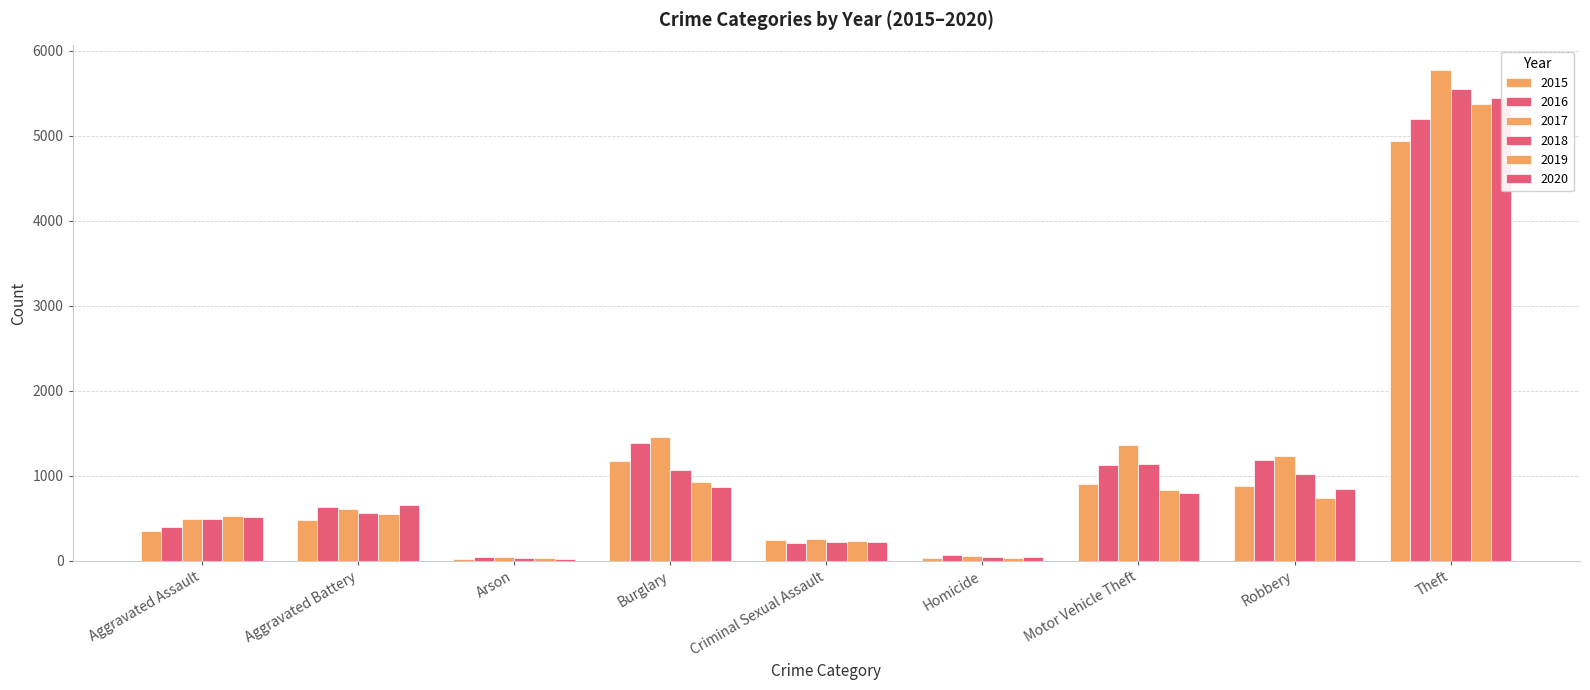

Is it true that 2017 equals 1875 at Robbery?

False